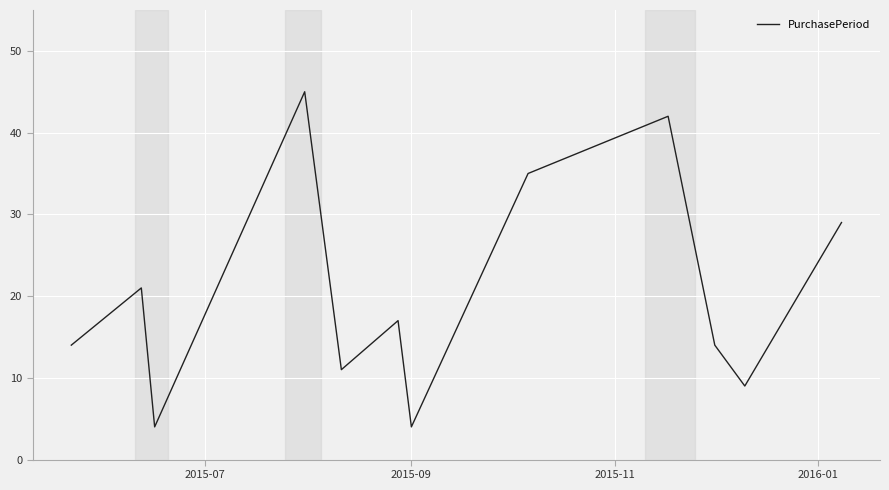

What is the difference between the maximum and minimum values?

41